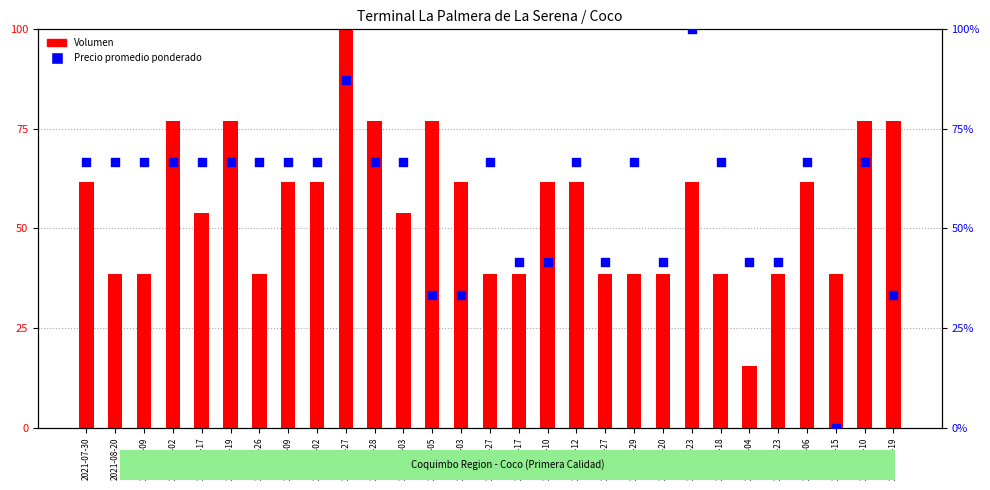

Which series has the largest Y range (max minus min)?

Precio promedio ponderado